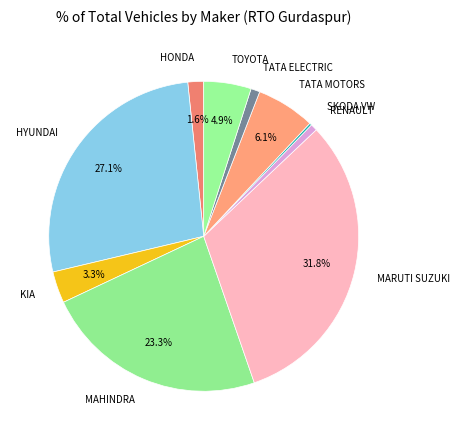

Does any single category account for the majority?

No